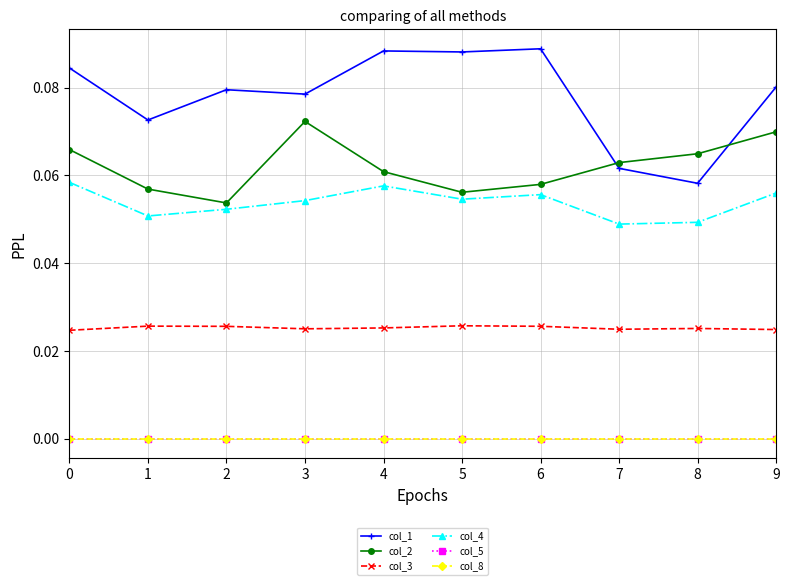

Which series has the widest spread of values?

col_1